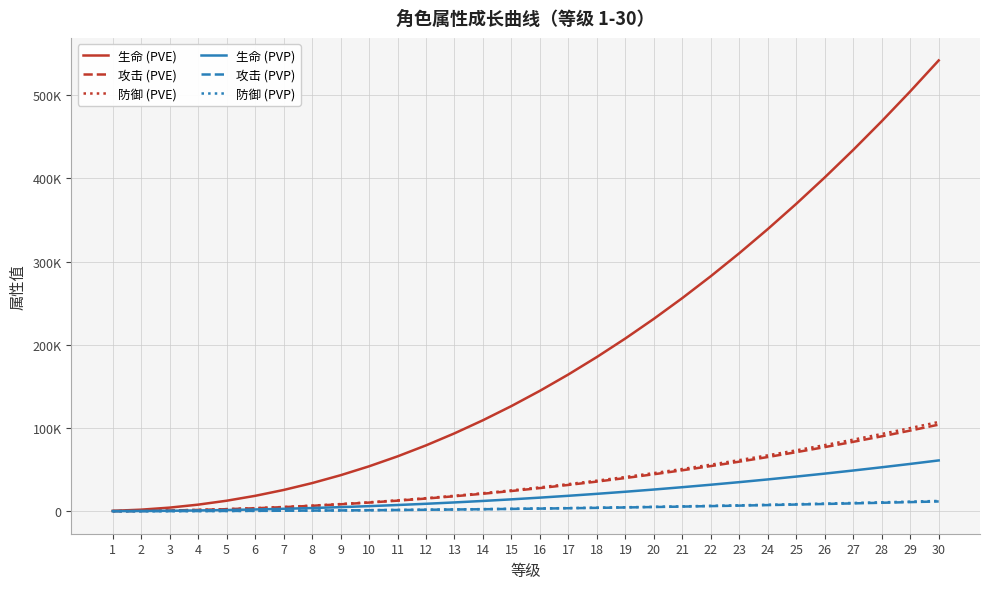

Rank the categories by 生命 (PVE) value from lowest to highest.

1, 2, 3, 4, 5, 6, 7, 8, 9, 10, 11, 12, 13, 14, 15, 16, 17, 18, 19, 20, 21, 22, 23, 24, 25, 26, 27, 28, 29, 30